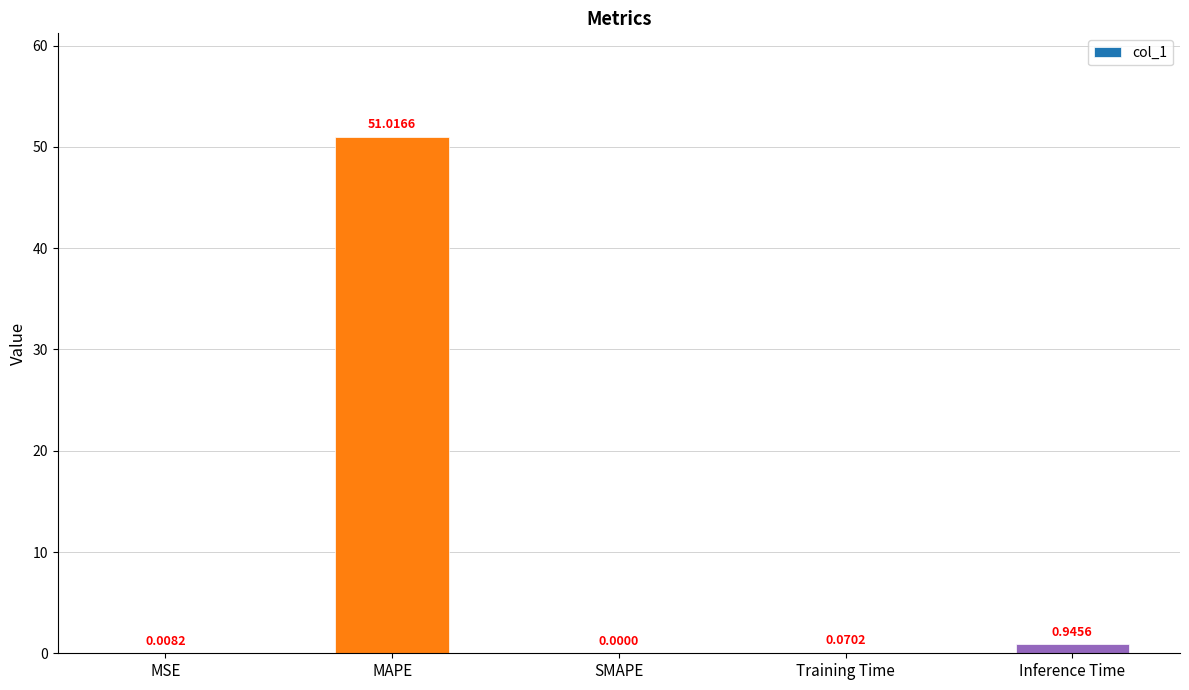

Between Inference Time and SMAPE, which is larger?

Inference Time